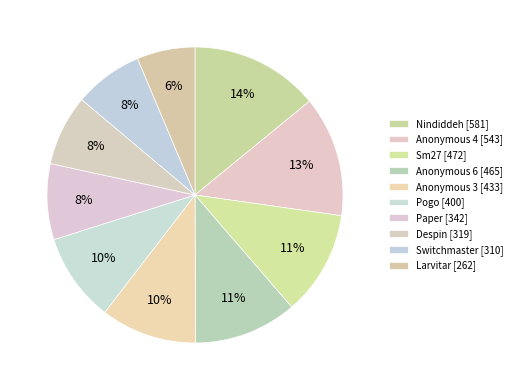

To the nearest percent, what portion does Paper represent?

8%